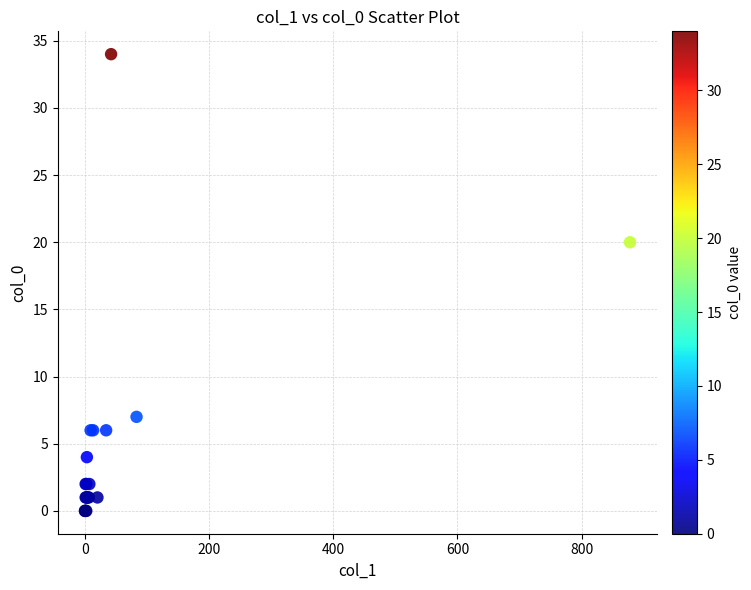

What Y value in the scatter plot is closest to 17?

20